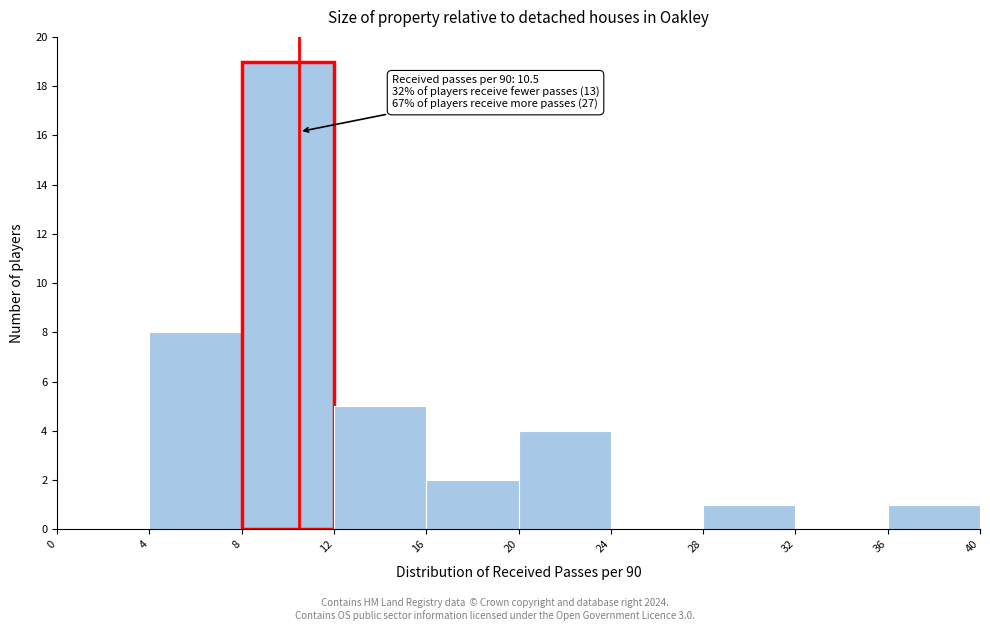

Over which range of the x-axis is the bar tallest?

8 to 12